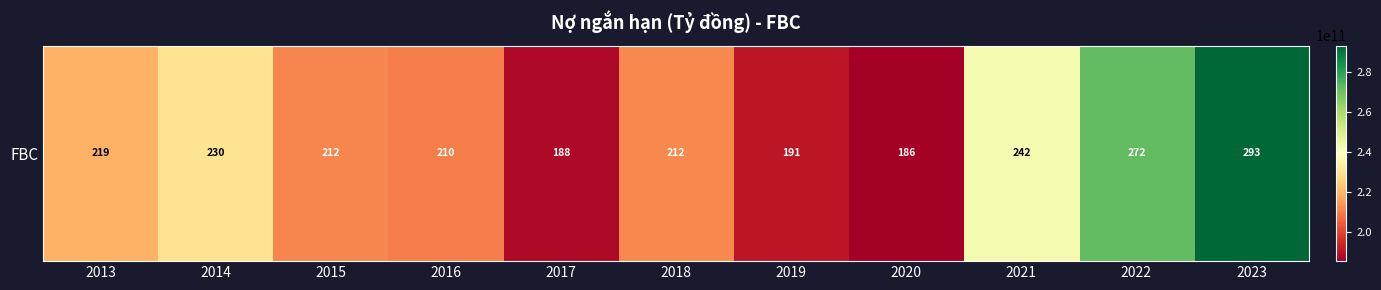

What is the change in value from 2016 to 2020?

-24548650954